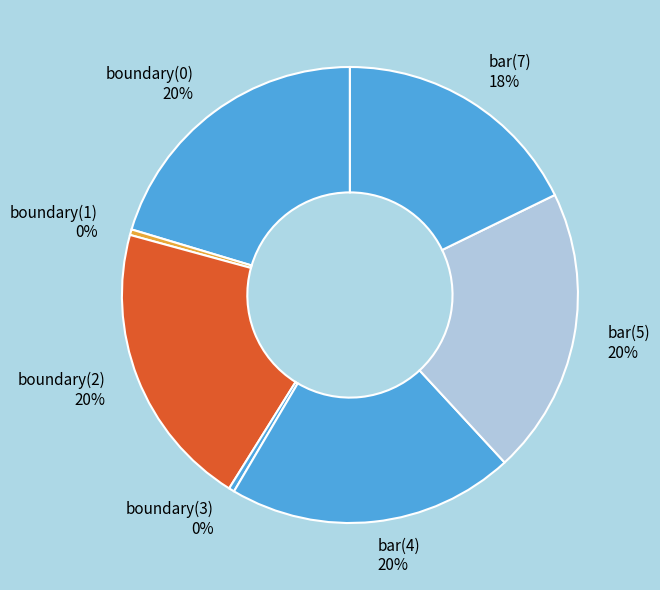

Is there a majority slice in this chart?

No